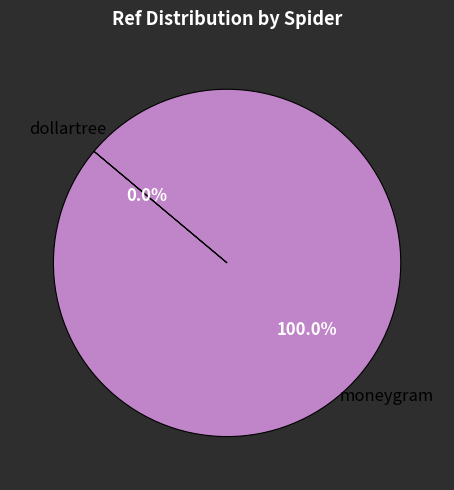

Which slice is the largest?

moneygram